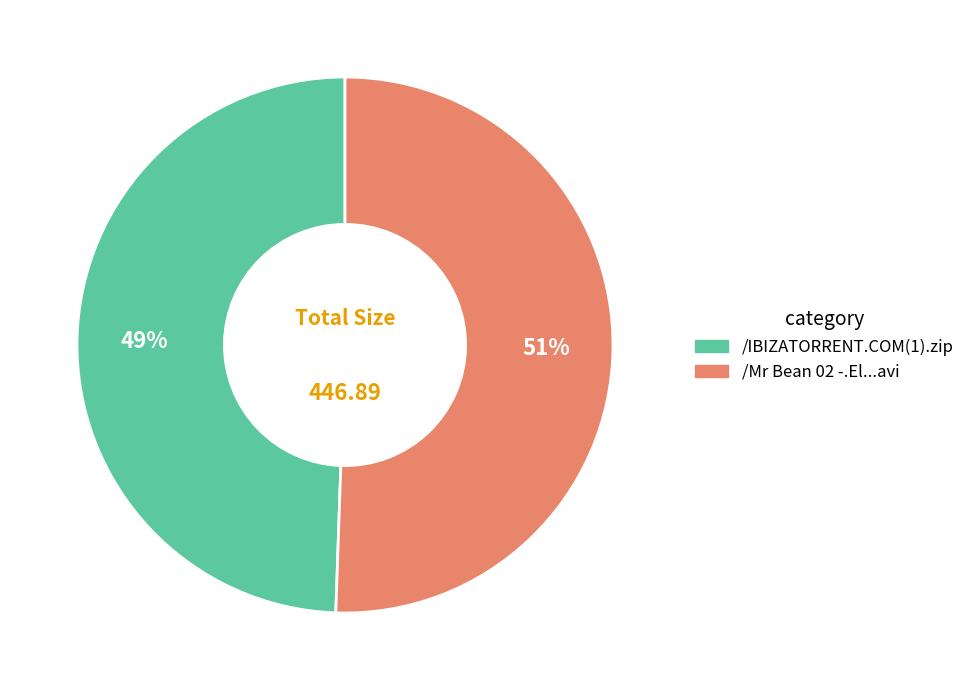

How many segments does this pie chart have?

2